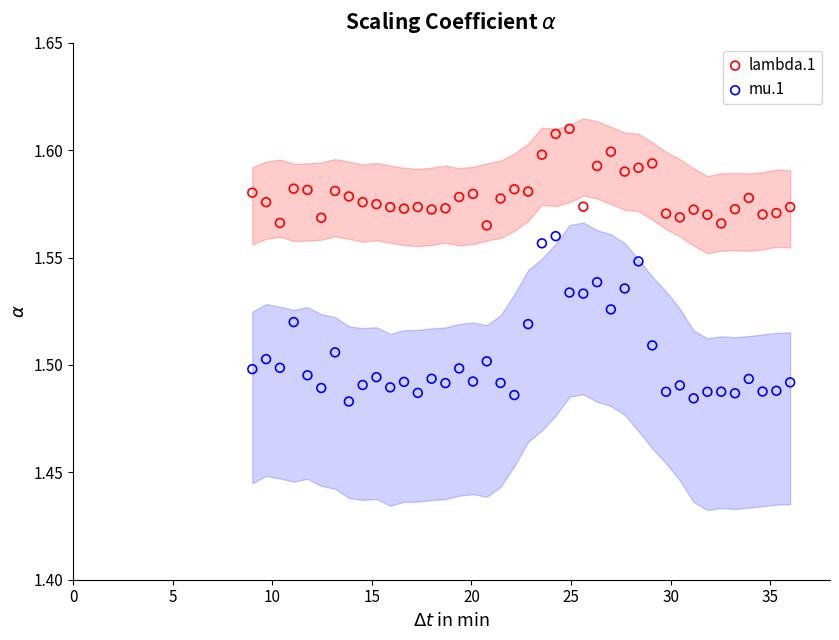

Across all data points, what is the range of X values (max minus min)?

27.0